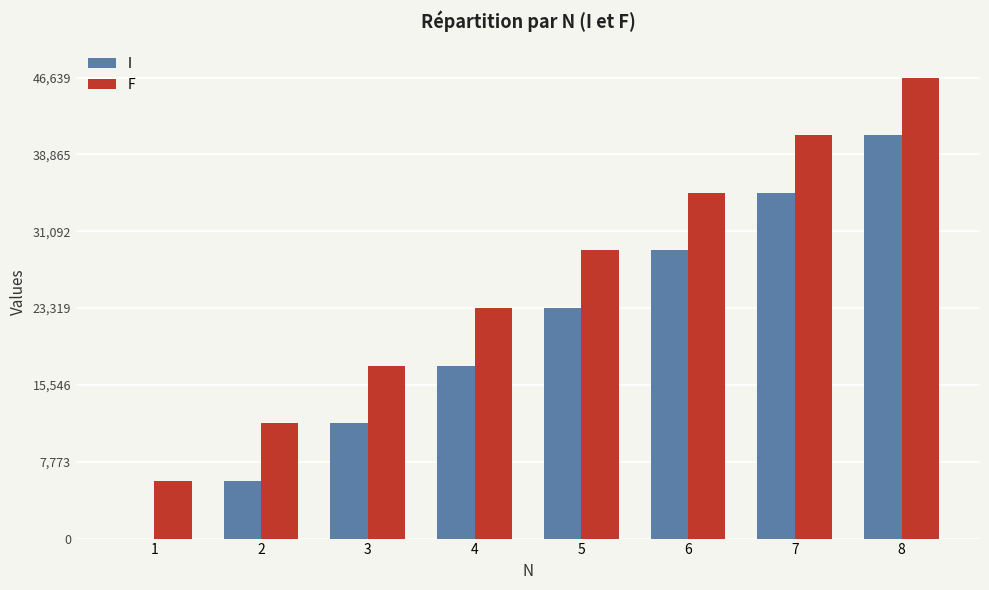

What is the highest value of the F series?

46639